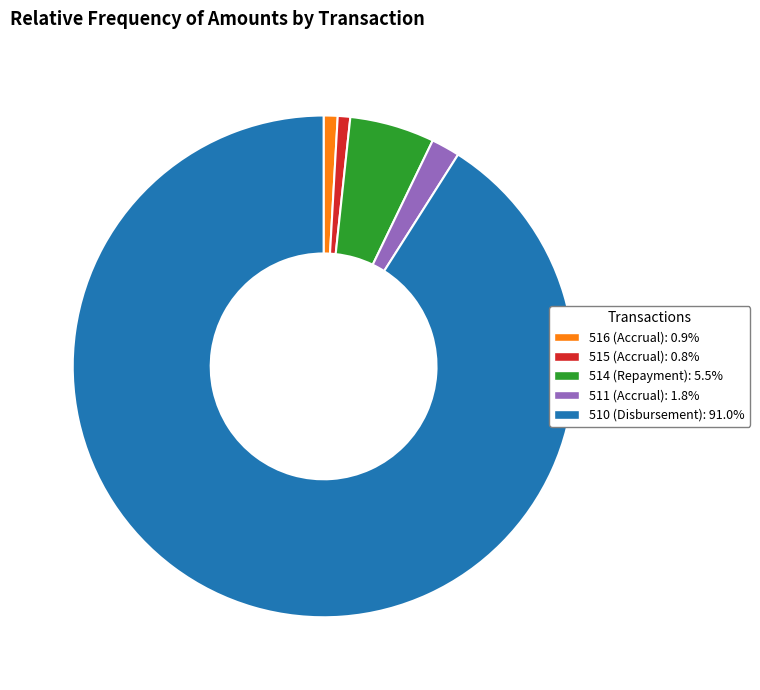

Do 515 (Accrual) and 514 (Repayment) together represent more than half of the pie?

No